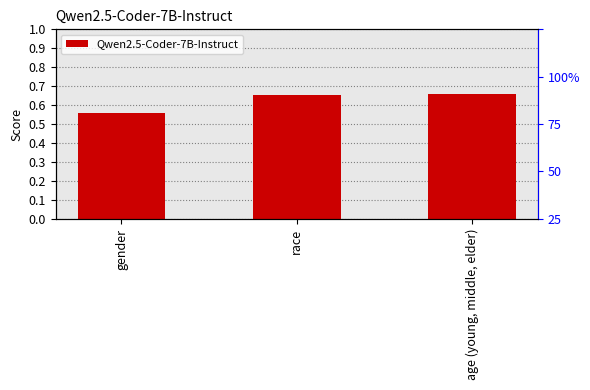

What is the difference between the maximum and minimum values?

0.1